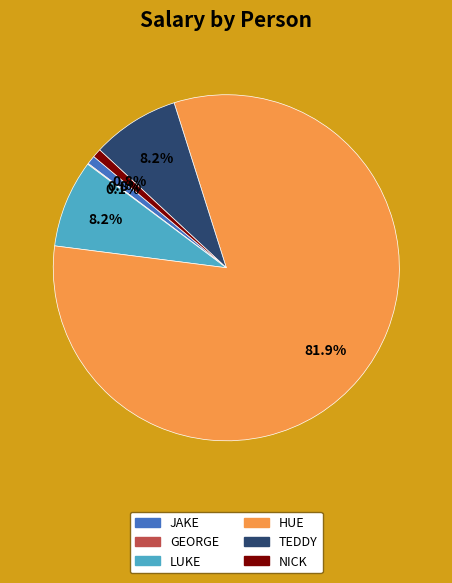

Is there any slice that represents more than half of the pie?

Yes